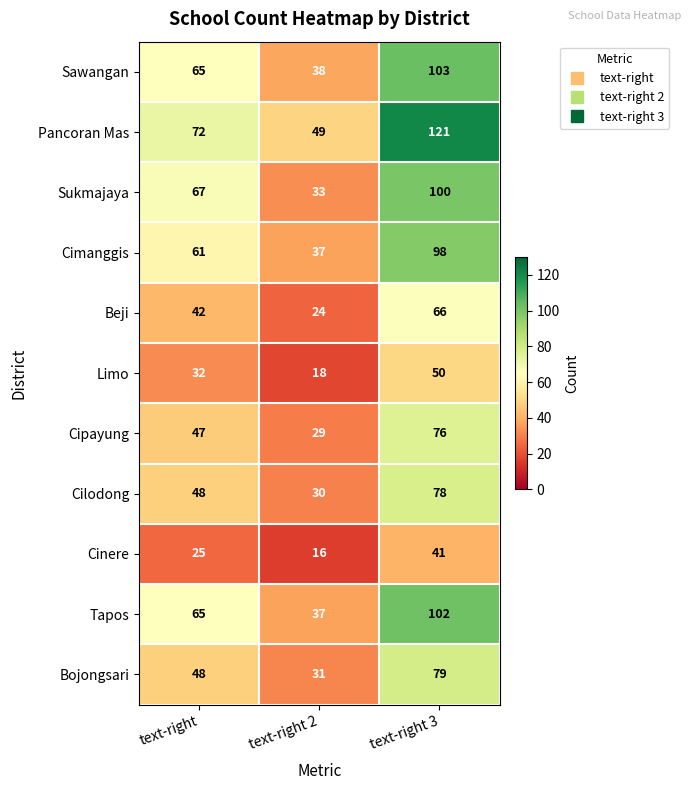

What is the difference between the maximum and second lowest values in the Cimanggis series?

37